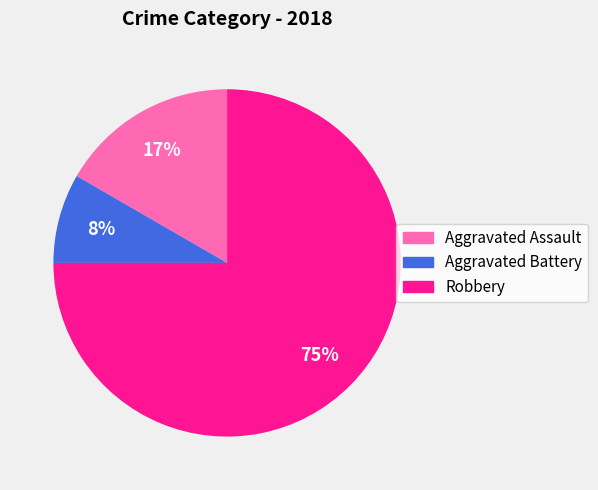

Rank the categories by value from highest to lowest.

Robbery, Aggravated Assault, Aggravated Battery